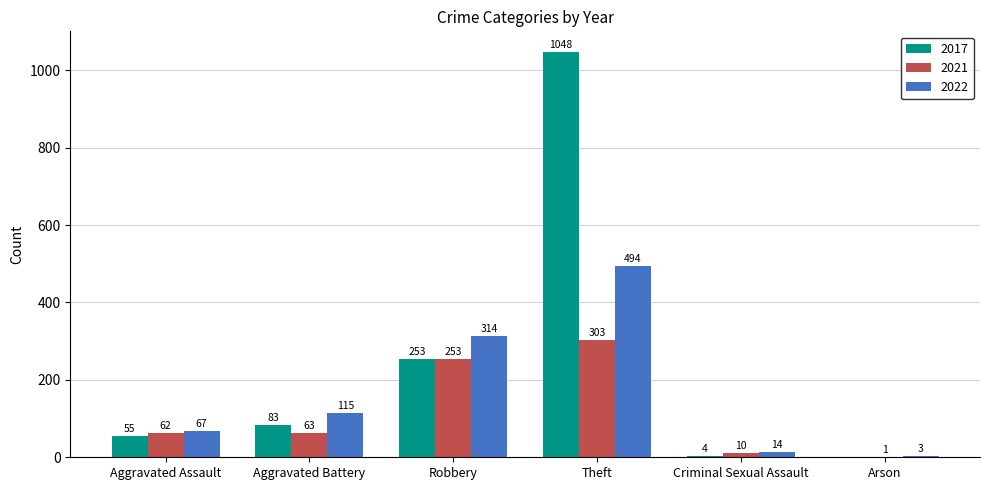

What is the sum of the 2021 values at Robbery and Aggravated Assault?

315